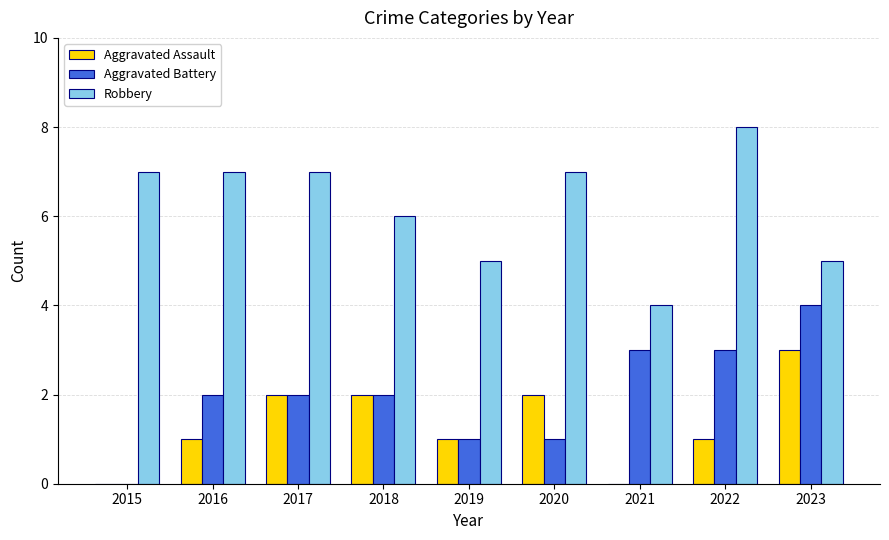

Is it true that Robbery equals 7 at 2017?

True